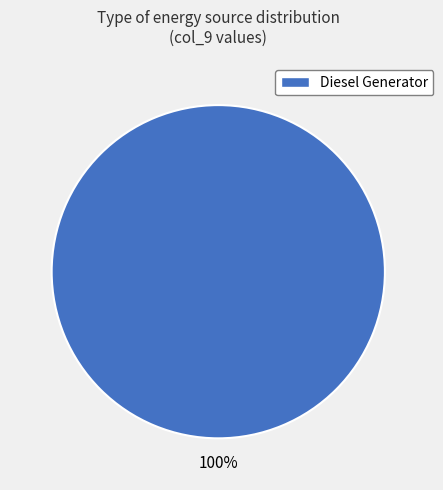

The Diesel Generator slice represents 100% of the pie. True or false?

True